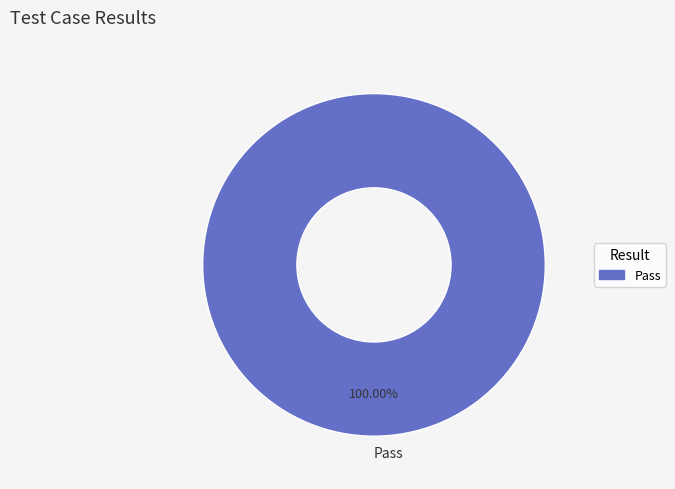

Rank the categories by value from lowest to highest.

Pass